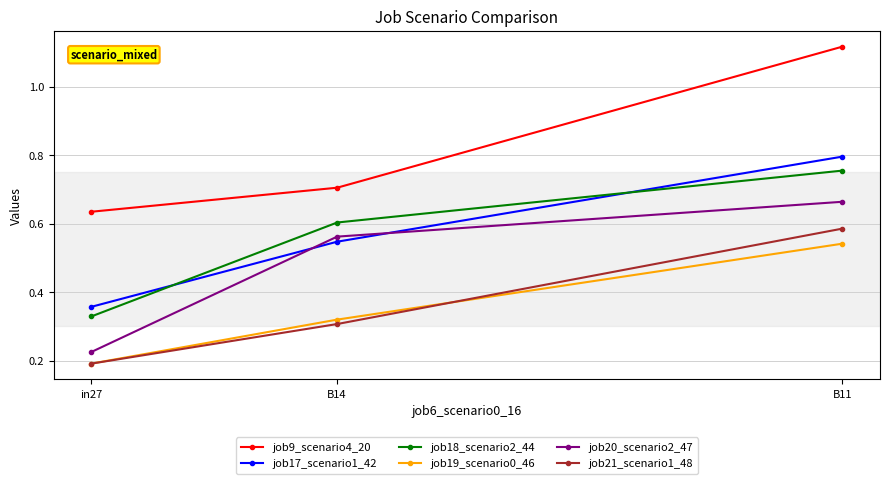

How many distinct data groups are displayed?

6